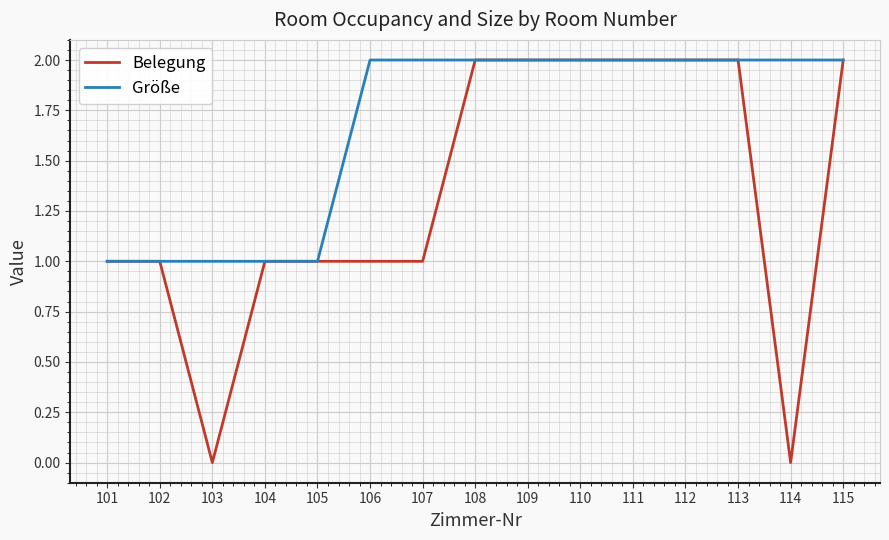

List the series in order of their overall mean, highest first.

Größe, Belegung